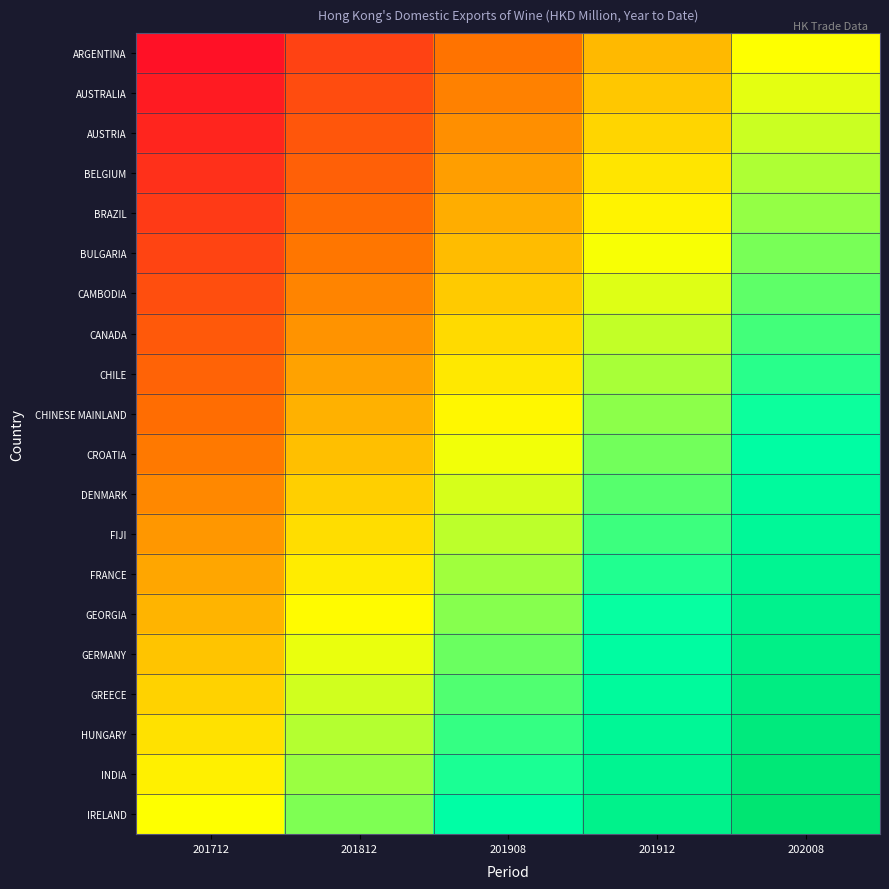

What is the total value across all series at 201908?

10.0